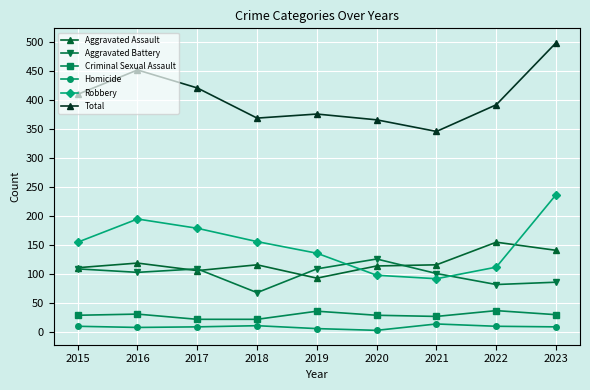

The value of Robbery at 2020 is 97. True or false?

True